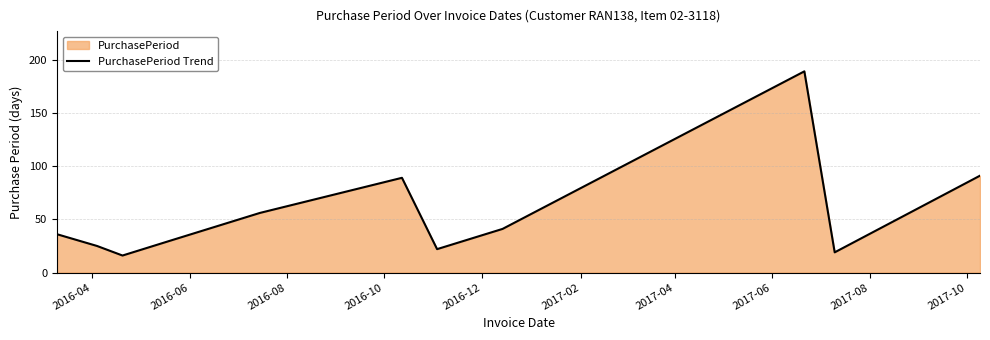

How many values are below 36?

5